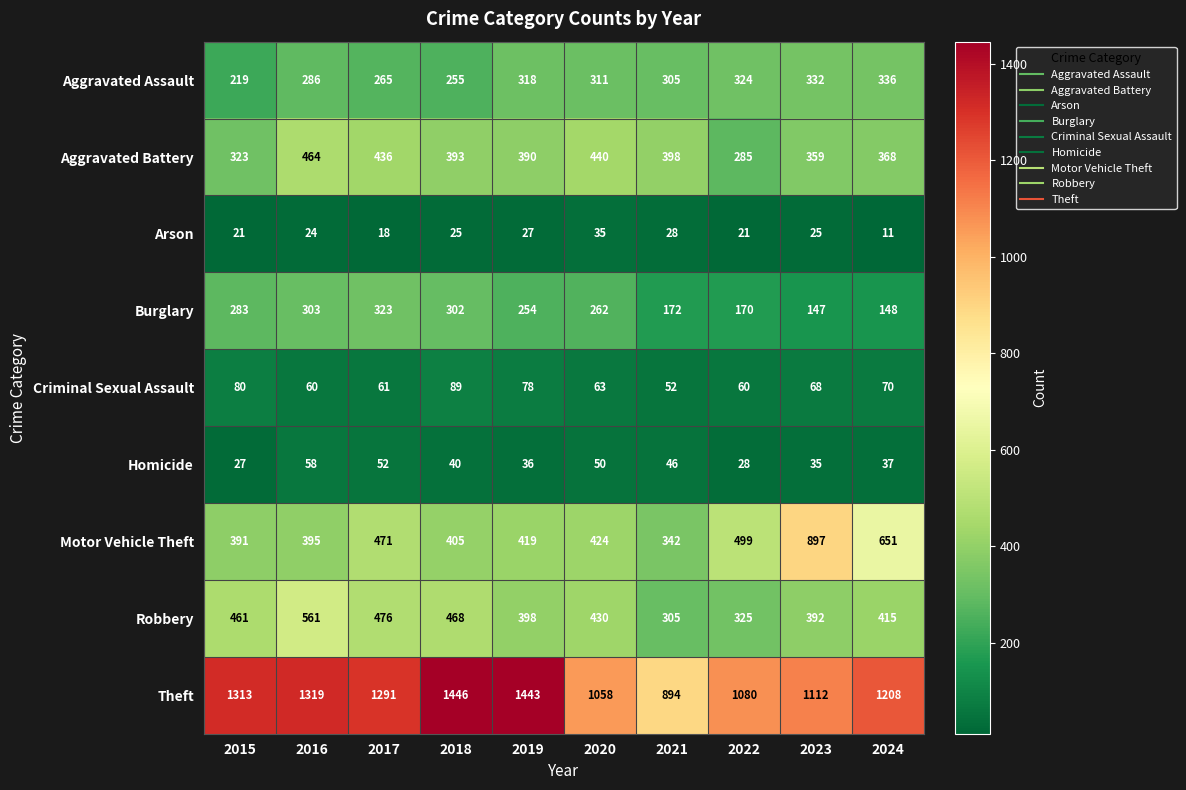

Which label corresponds to the largest value in the chart?

2018